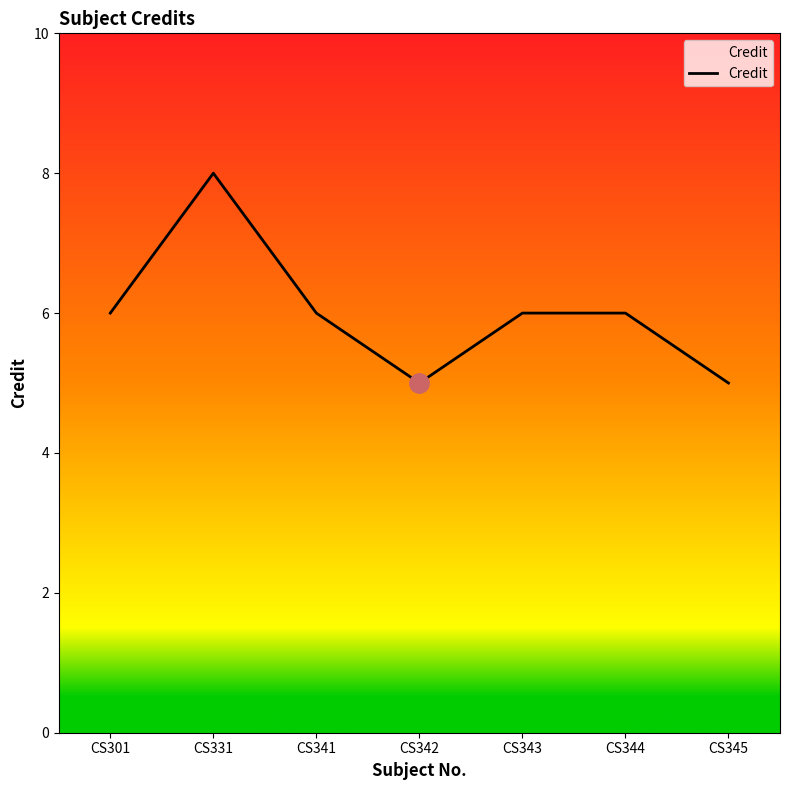

What is the difference between the maximum and minimum values?

3